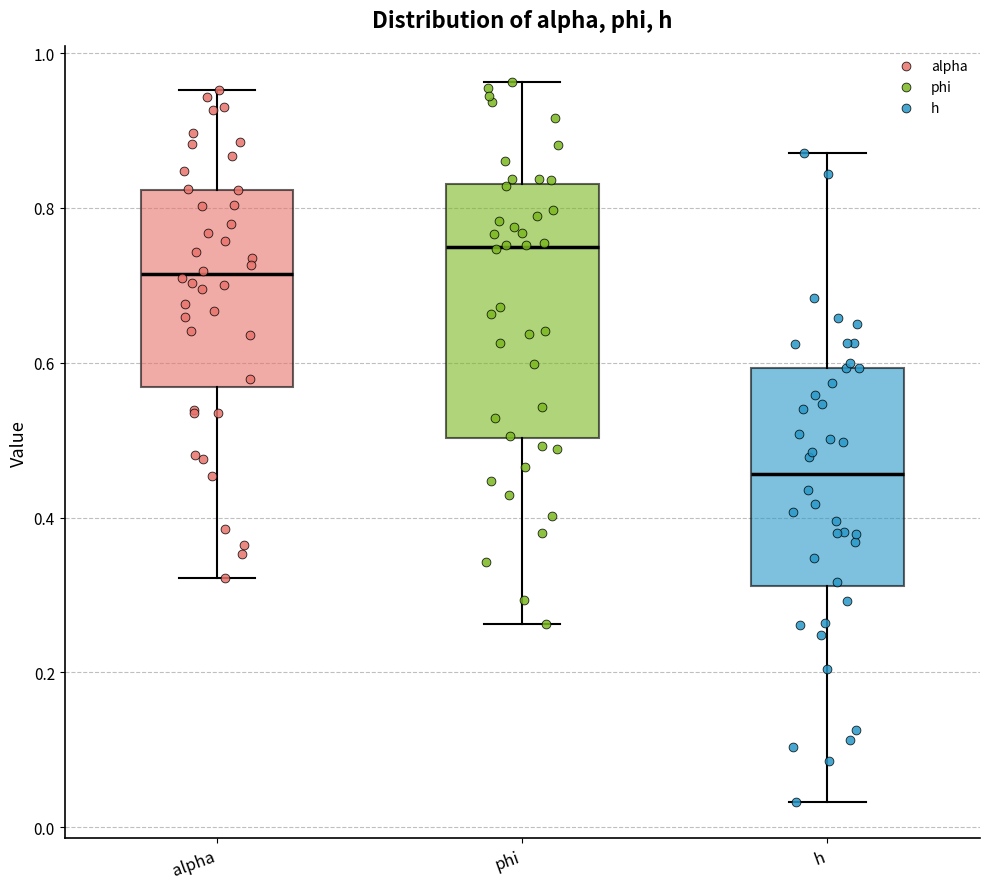

Comparing the boxes themselves (not the whiskers), which one is the tallest?

phi